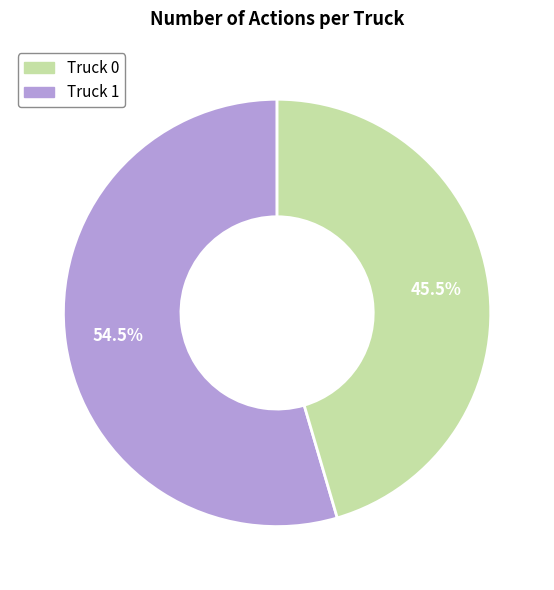

Rank the categories by value from lowest to highest.

Truck 1, Truck 0